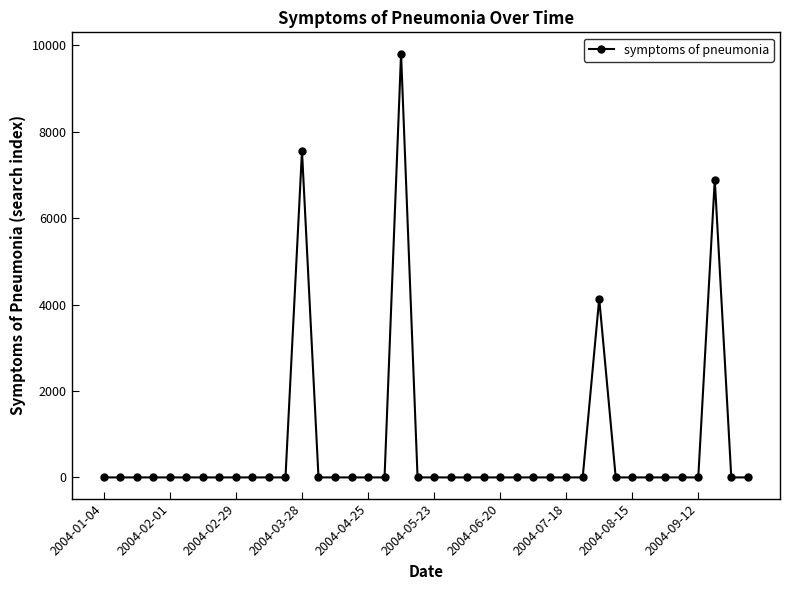

What is the sum of all values?

28403.0